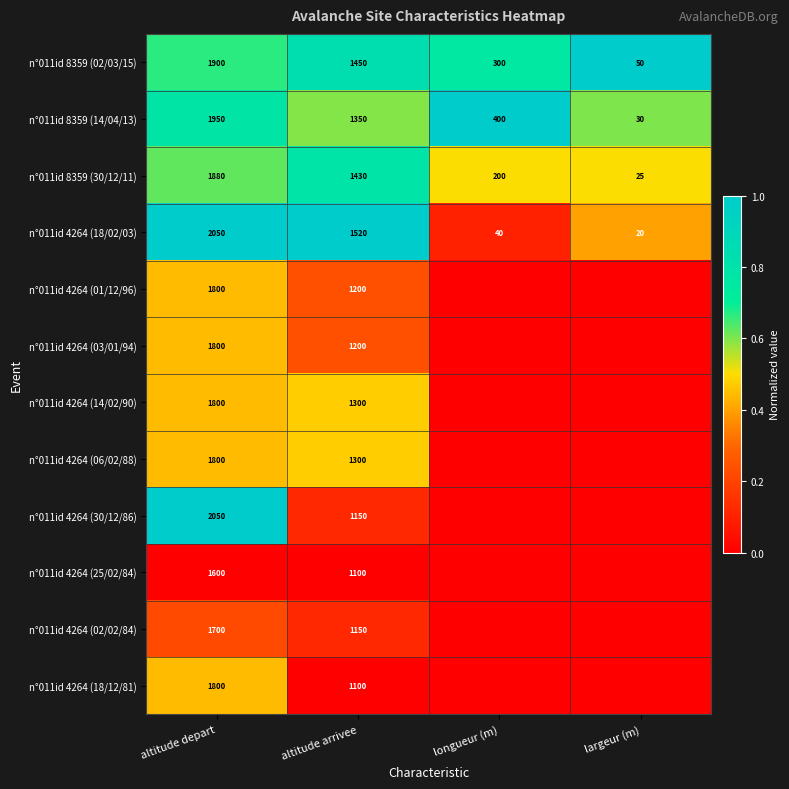

What is the difference between the highest and lowest values at altitude depart?

450